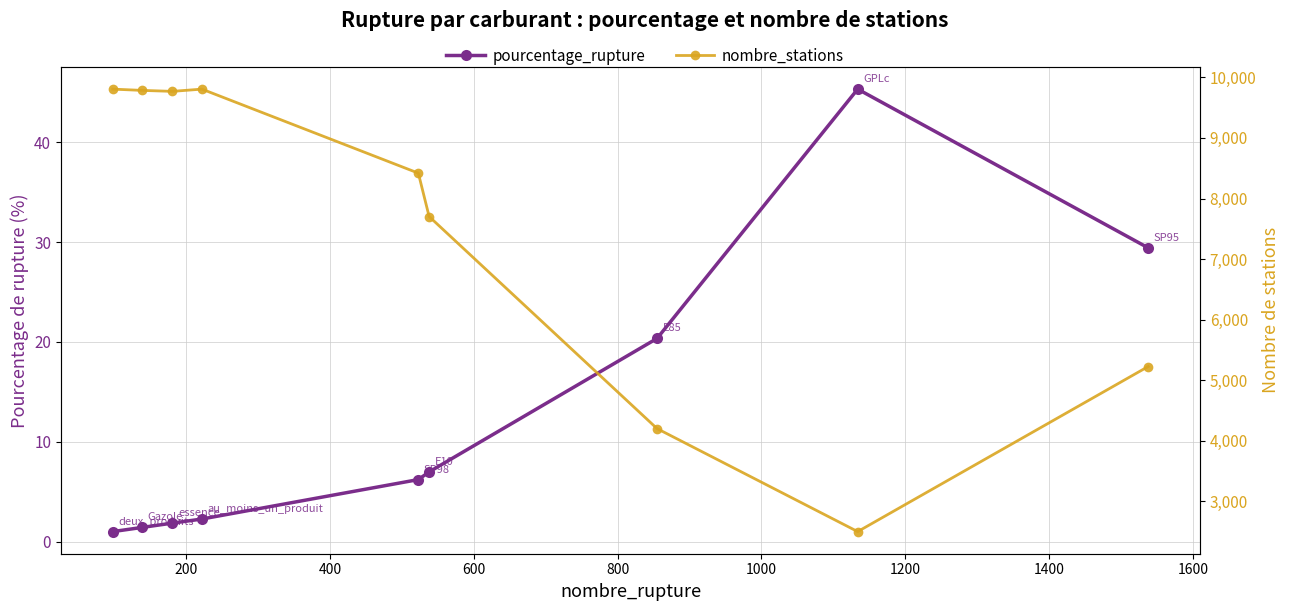

Which series has the largest total across all categories?

nombre_stations